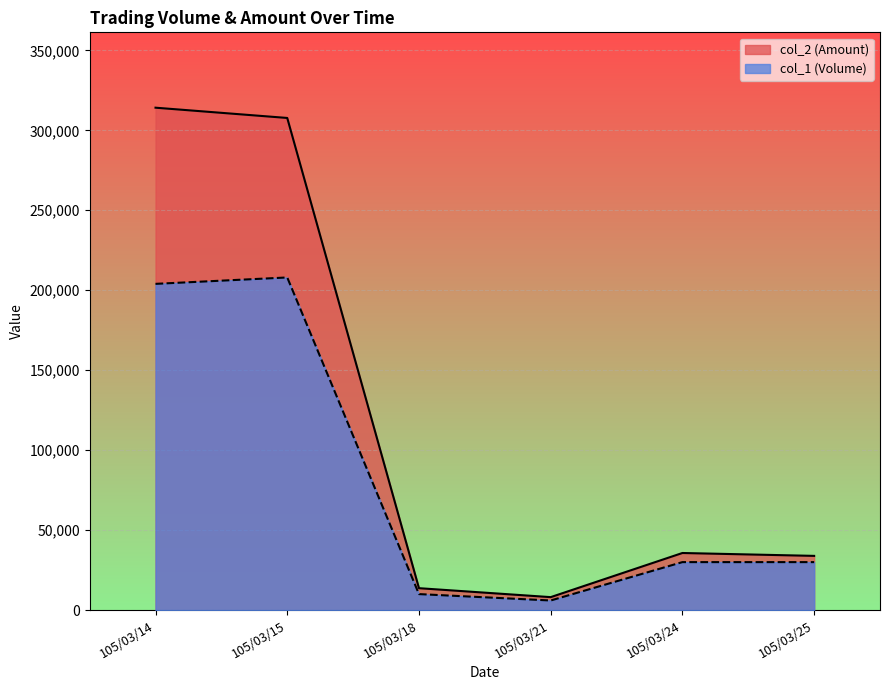

Where does the col_2 (Amount) series first go above 35700?

105/03/14